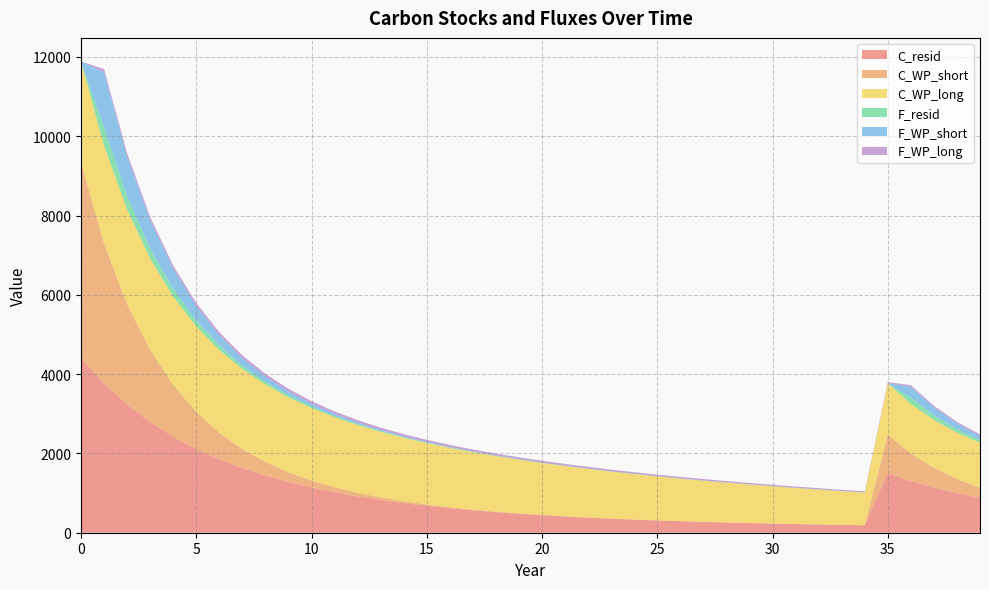

Reading left to right, what are all the values shown in this chart?

C_resid: 4399.8	3759.4	3230.3	2790.5	2422.8	2113.7	1852.5	1630.8	1441.7	1279.8	1140.6	1020.4	916.5	826.1	747.4	678.7	618.4	565.4	518.7	477.4	440.8	408.3	379.3	353.4	330.1	309.2	290.3	273.3	257.8	243.7	230.8	219.0	208.1	198.1	188.8	1502.9	1302.2	1136.2	998.0	882.2
C_WP_short: 4934.9	3536.0	2533.7	1815.4	1300.8	932.1	667.9	478.5	342.9	245.7	176.0	126.1	90.4	64.8	46.4	33.3	23.8	17.1	12.2	8.8	6.3	4.5	3.2	2.3	1.7	1.2	0.8	0.6	0.4	0.3	0.2	0.2	0.1	0.1	0.1	968.8	694.2	497.4	356.4	255.4
C_WP_long: 2552.2	2468.5	2387.6	2309.3	2233.6	2160.4	2089.6	2021.1	1954.8	1890.7	1828.7	1768.8	1710.8	1654.7	1600.5	1548.0	1497.2	1448.2	1400.7	1354.8	1310.3	1267.4	1225.8	1185.7	1146.8	1109.2	1072.8	1037.7	1003.6	970.7	938.9	908.1	878.4	849.6	821.7	1295.8	1253.3	1212.2	1172.5	1134.0
F_resid: 0.0	449.3	335.7	251.7	189.5	143.4	109.3	84.0	65.2	51.2	40.7	32.9	27.1	22.7	19.3	16.8	14.8	13.2	12.0	11.1	10.3	9.6	9.1	8.6	8.2	7.9	7.5	7.2	7.0	6.7	6.5	6.2	6.0	5.8	5.6	5.4	154.4	116.6	88.6	67.8
F_WP_short: 0.0	1398.9	1002.3	718.2	514.6	368.7	264.2	189.3	135.7	97.2	69.6	49.9	35.8	25.6	18.4	13.2	9.4	6.8	4.8	3.5	2.5	1.8	1.3	0.9	0.7	0.5	0.3	0.2	0.2	0.1	0.1	0.1	0.0	0.0	0.0	0.0	274.6	196.8	141.0	101.0
F_WP_long: 0.0	83.7	80.9	78.3	75.7	73.2	70.8	68.5	66.3	64.1	62.0	60.0	58.0	56.1	54.2	52.5	50.7	49.1	47.5	45.9	44.4	43.0	41.5	40.2	38.9	37.6	36.4	35.2	34.0	32.9	31.8	30.8	29.8	28.8	27.9	26.9	42.5	41.1	39.7	38.4